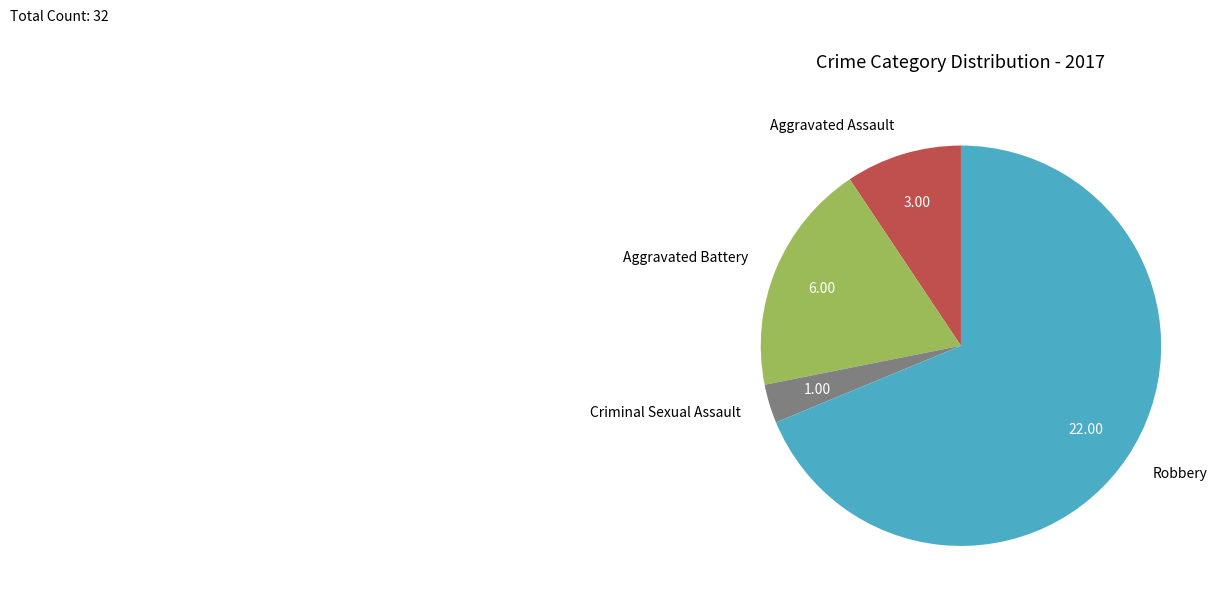

Does any single category account for the majority?

Yes